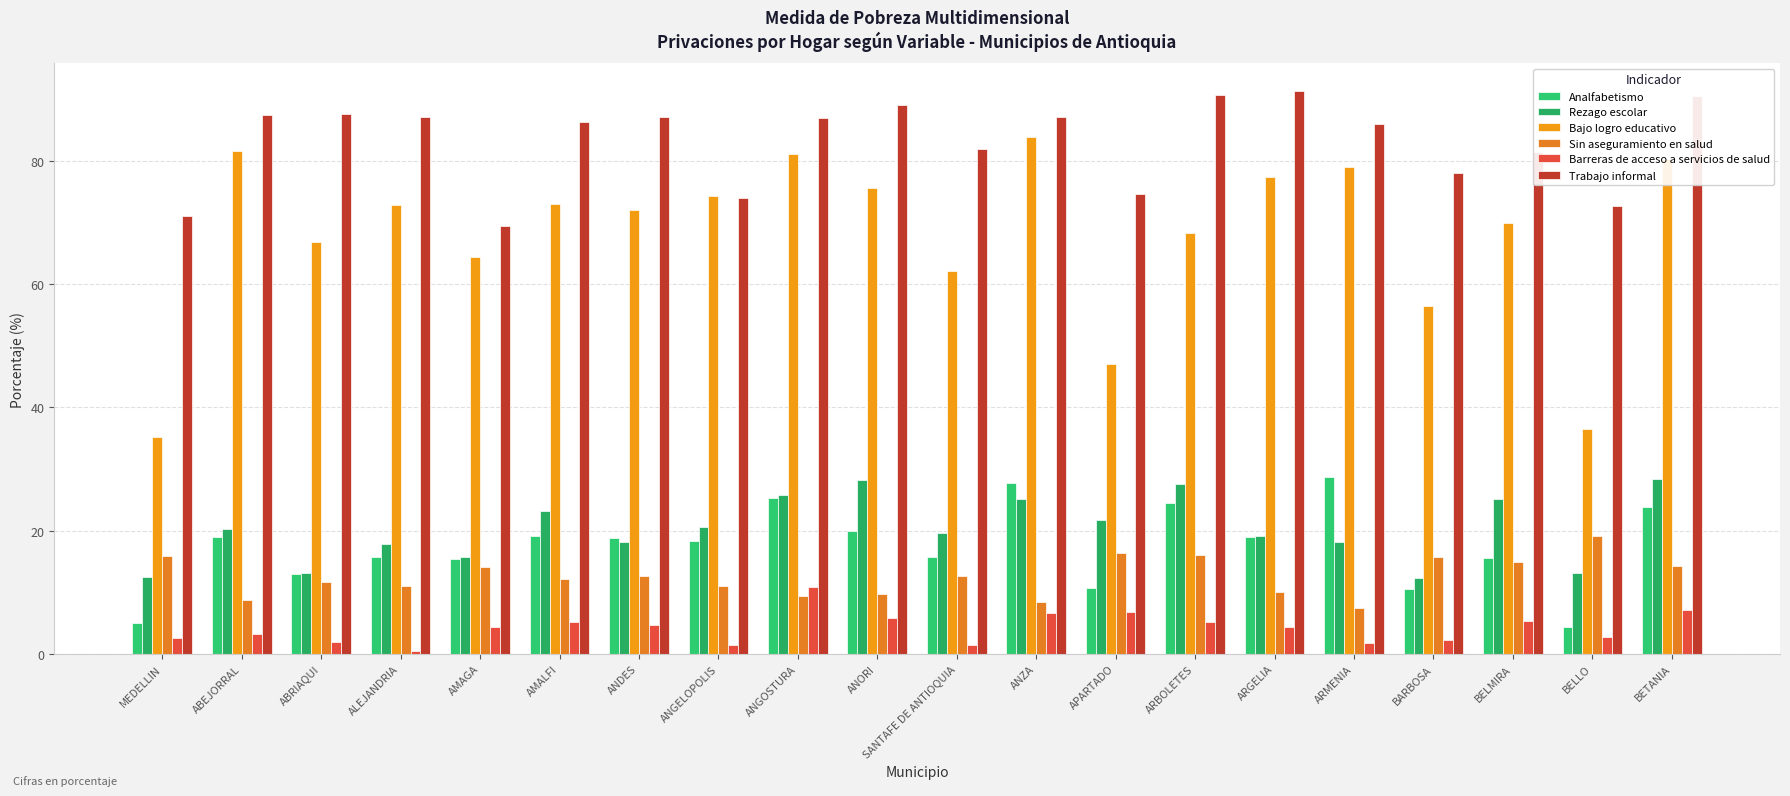

At how many categories does at least one series exceed 47?

20